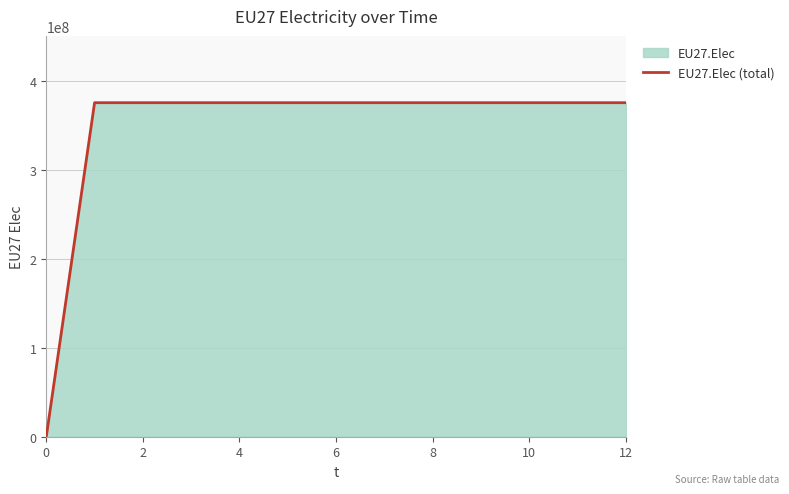

The chart shows a value of 0 at 0. True or false?

True